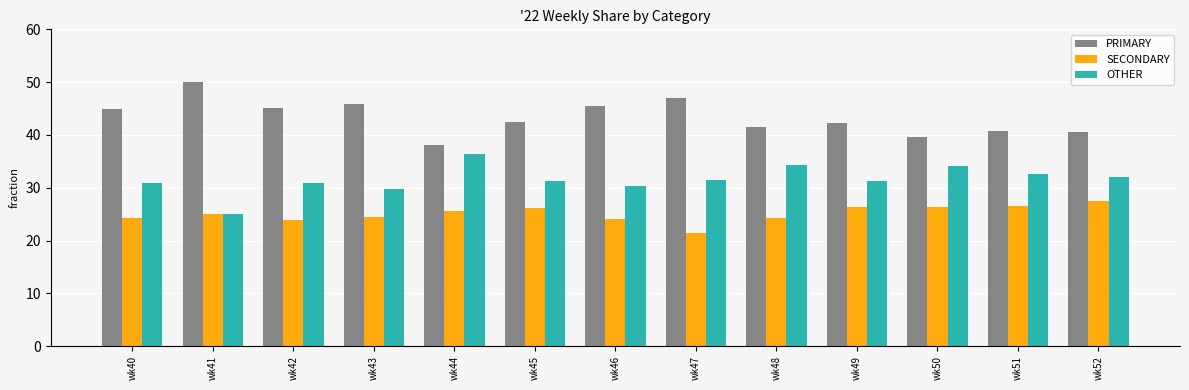

What is the spread (max minus min) of values at wk44?

12.5